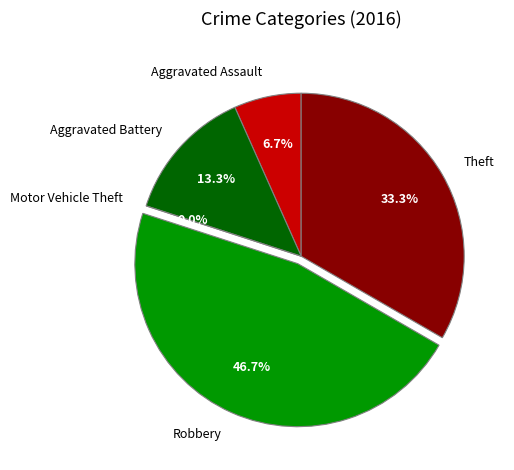

Does any single category account for the majority?

No